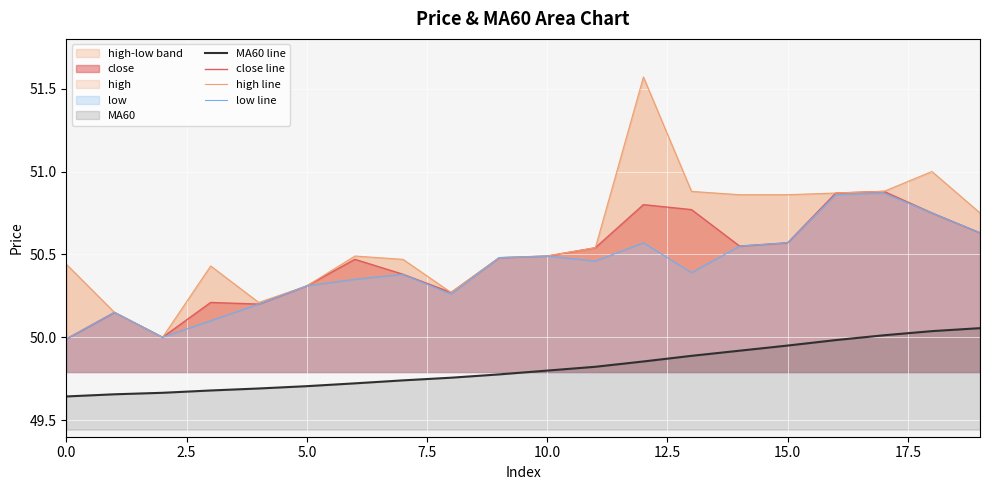

How many lines are shown in the chart?

4